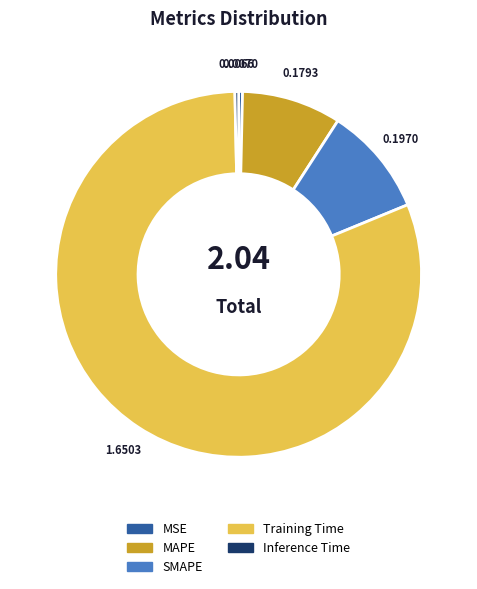

The MAPE slice represents 1% of the pie. True or false?

False